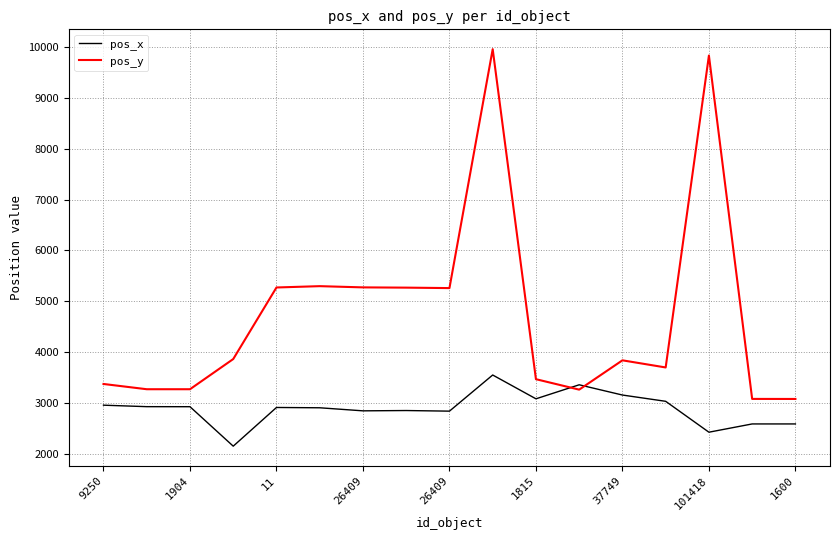

What is the sum of all pos_y values?

80433